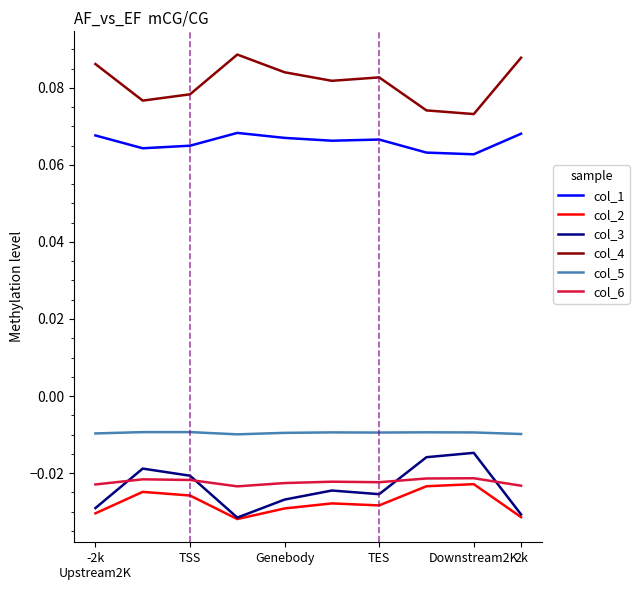

Which series has the largest total across all categories?

col_4